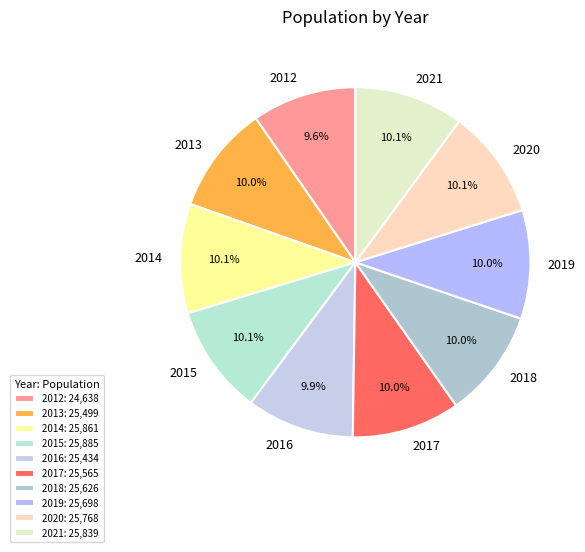

Count the number of slices in the pie.

10